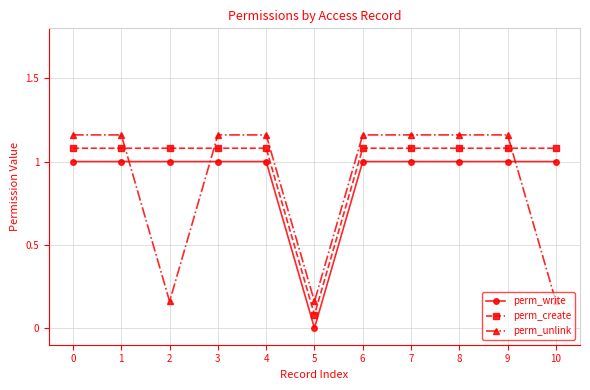

At which category does perm_write reach its first local valley?

5